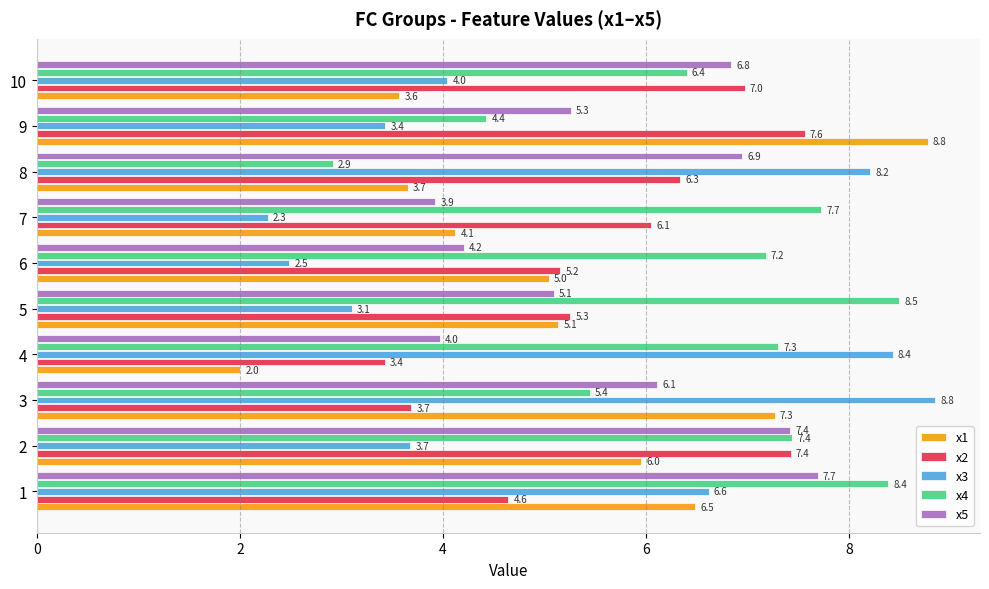

How many data points in x2 are above 6?

5